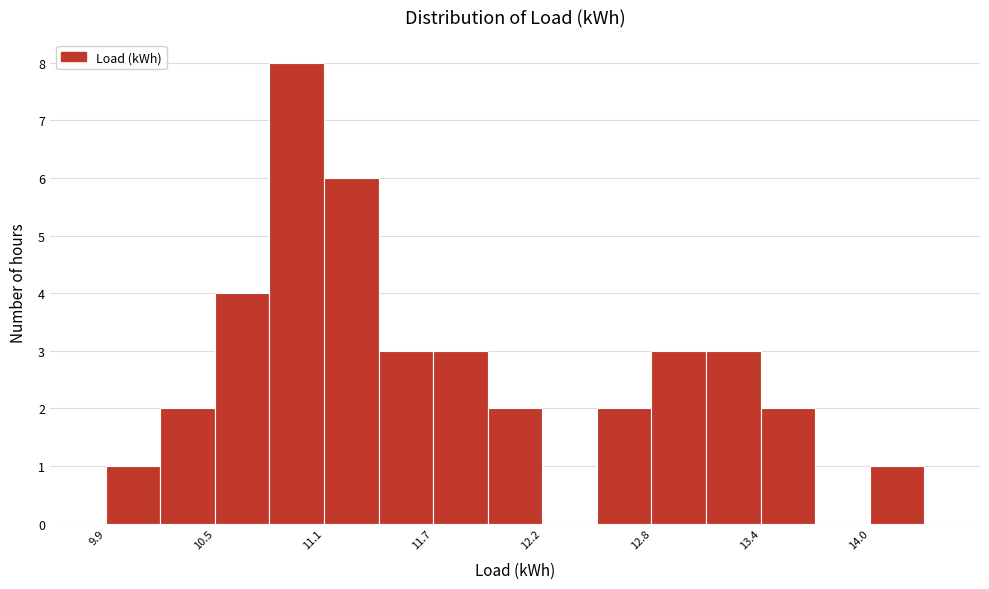

Around what value on the x-axis is the tallest bar? Give the approximate position of its centre, as read against the axis.

10.9